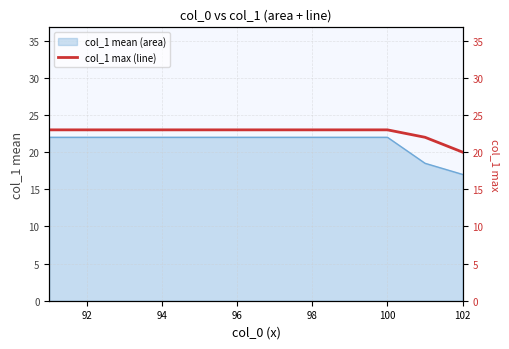

Which category has the lowest value in the col_1 mean (area) series?

102